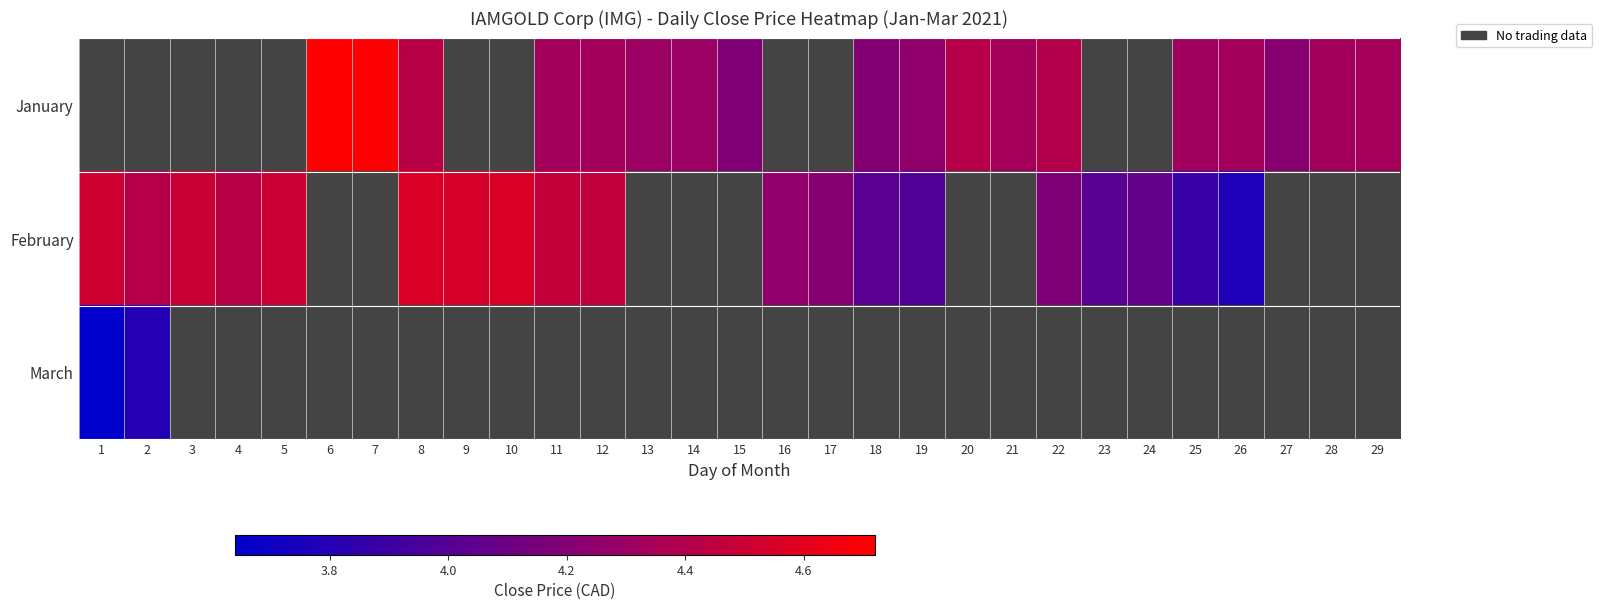

Between 9 and 19, which is larger?

19